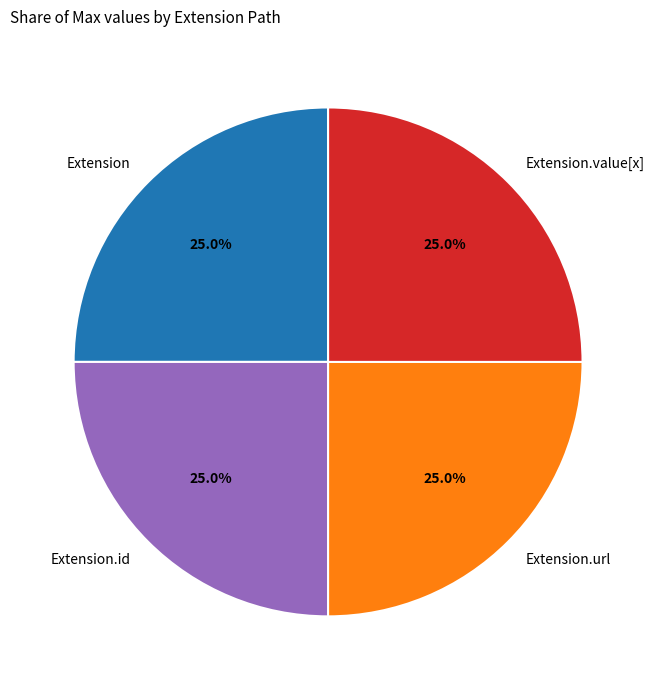

To the nearest percent, what is the difference between the largest and smallest slice percentages?

0%